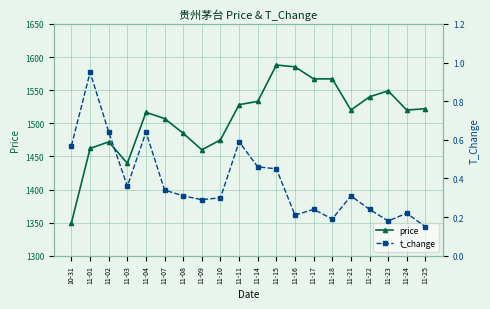

How many data points does each series have?

20